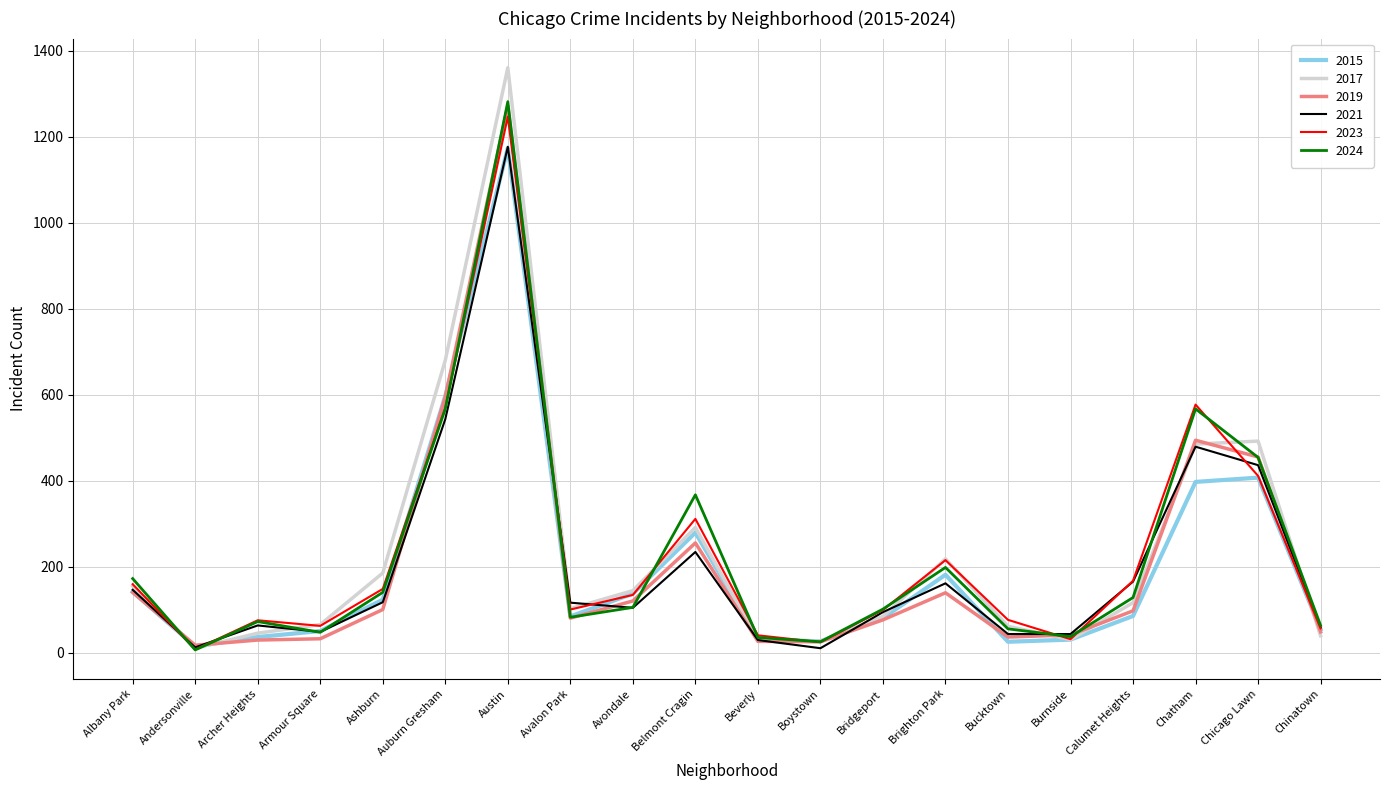

At which category does 2023 reach its first local peak?

Archer Heights